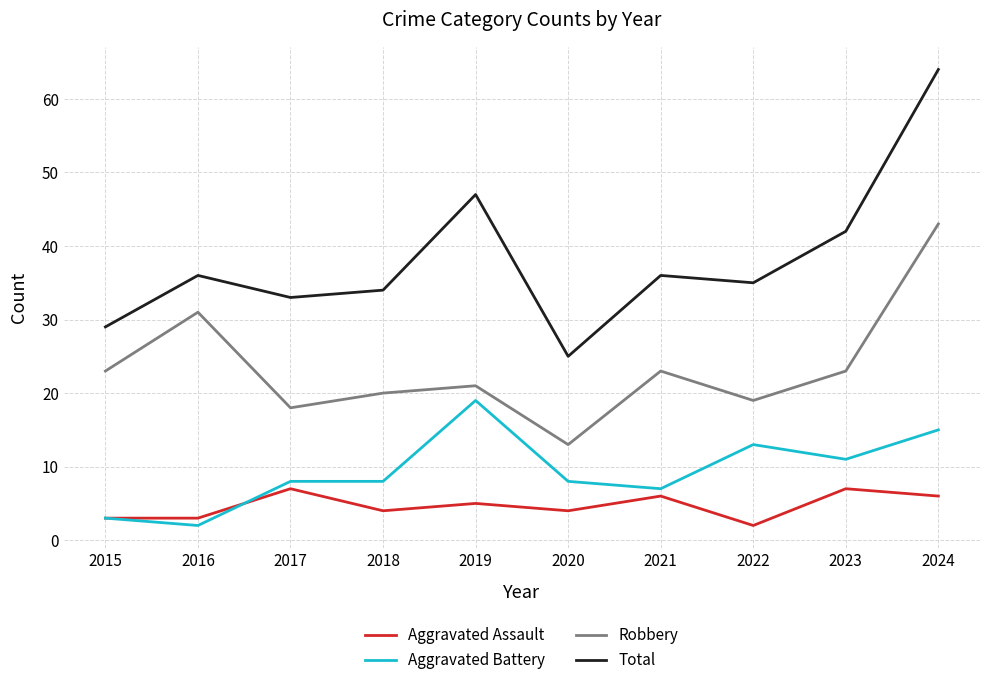

What is the lowest value of the Robbery series?

13